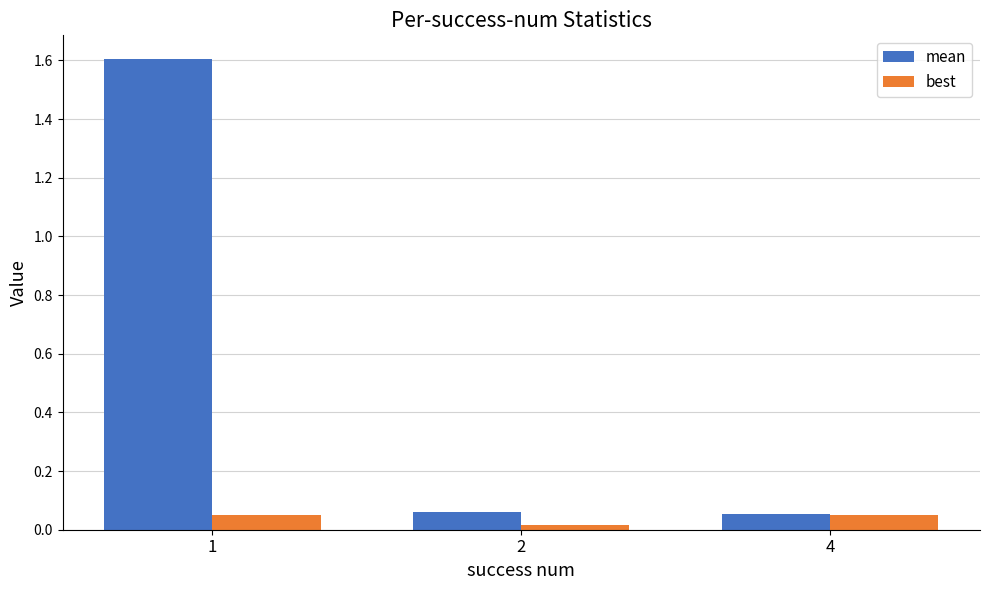

Which series has the widest spread of values?

mean